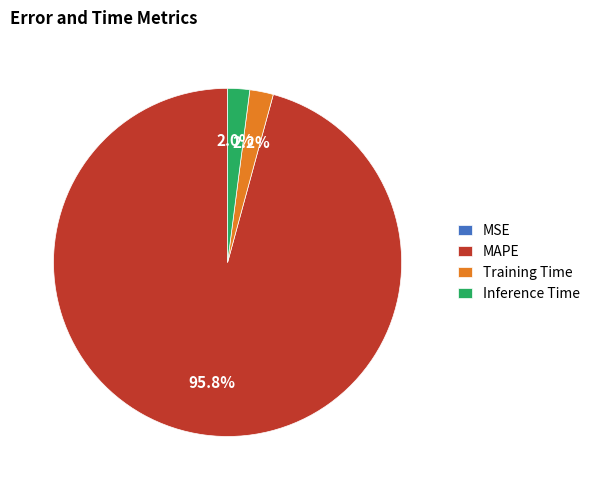

Between Training Time and MAPE, which is larger?

MAPE